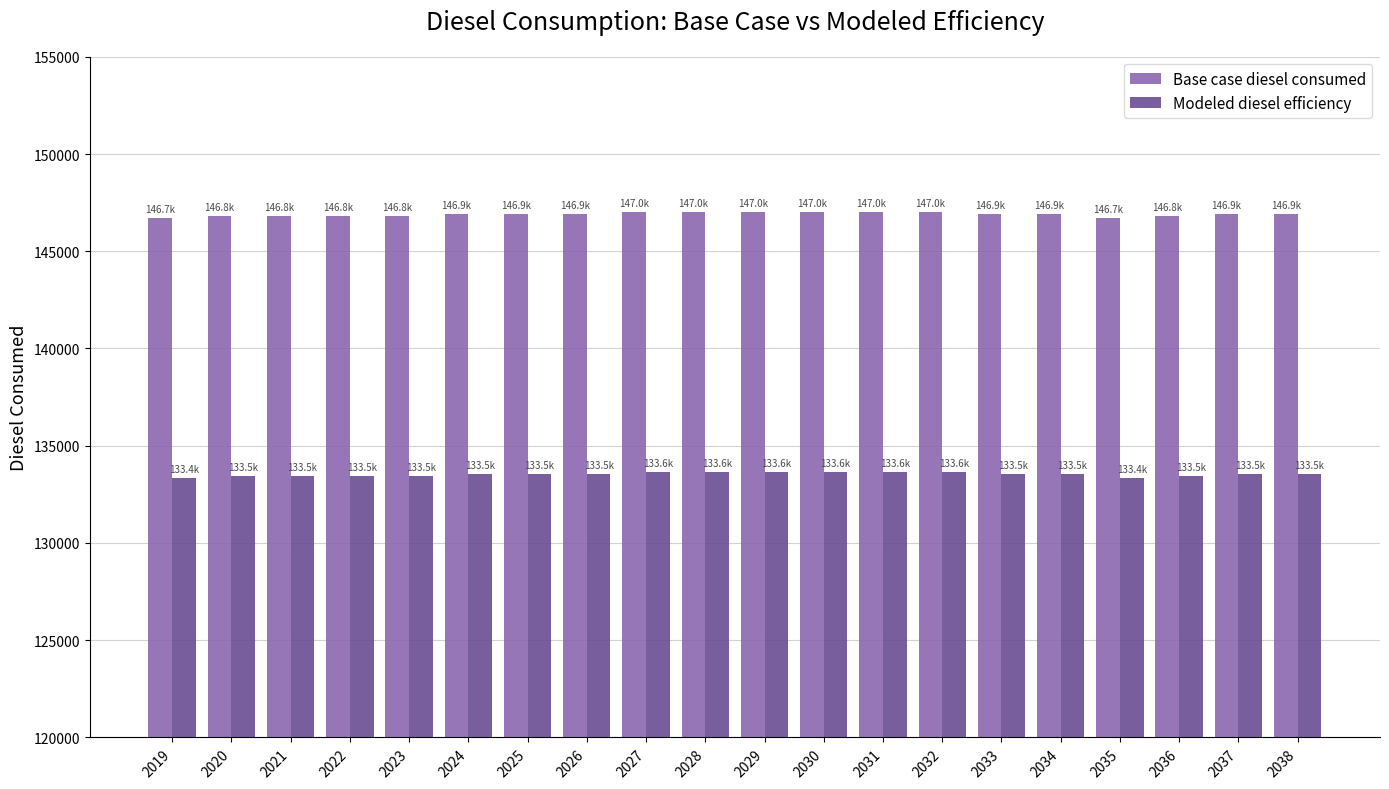

How many data points in Modeled diesel efficiency are above 133544?

13